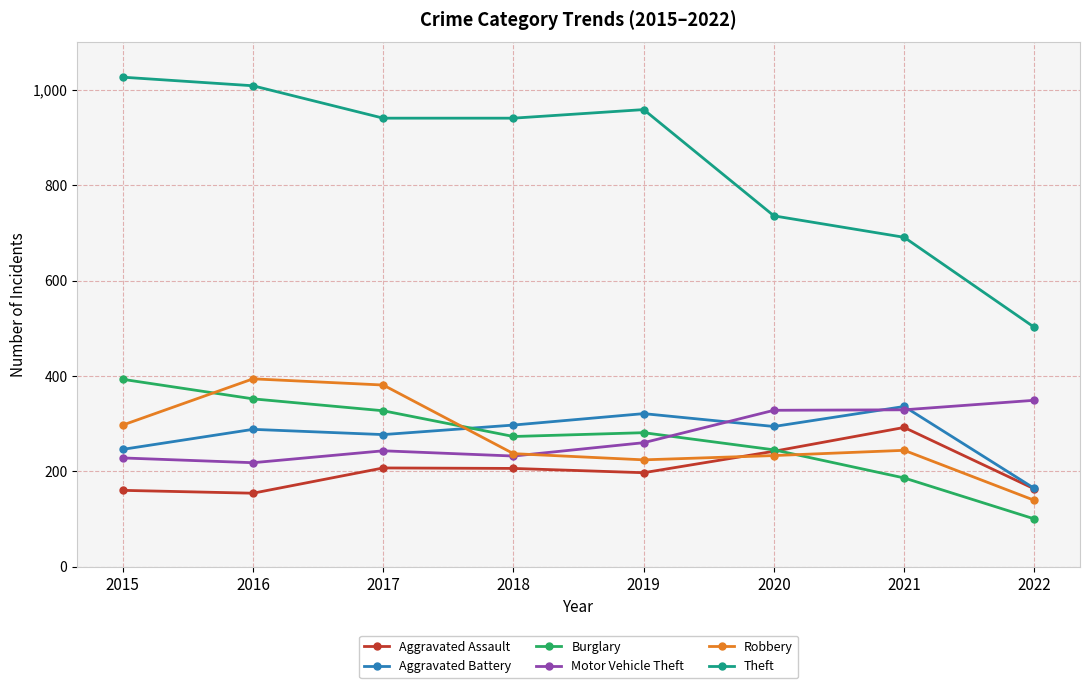

True or false: Theft and Robbery intersect in this chart.

False